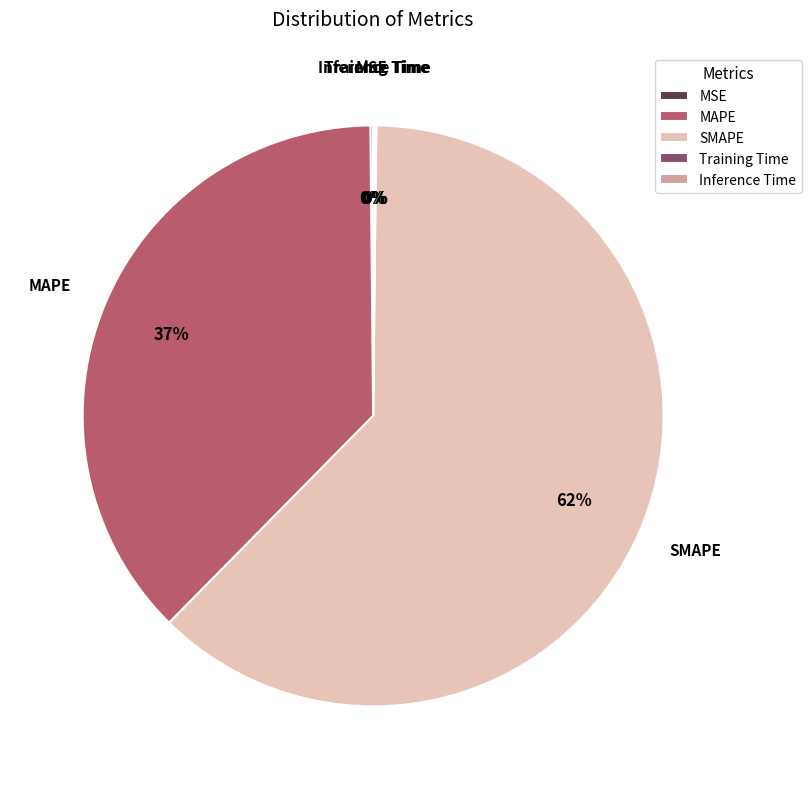

Which slice represents more than half of the pie?

SMAPE